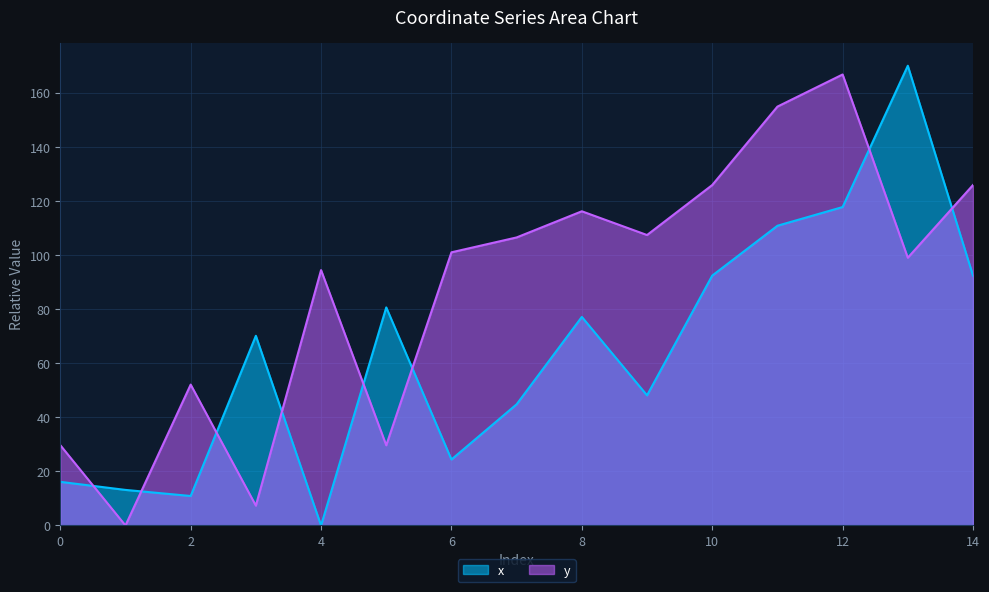

Reading left to right, extract all data points from this chart.

x: 0=16.1	1=13.2	2=10.9	3=70.1	4=0.0	5=80.6	6=24.4	7=44.8	8=77.1	9=48.1	10=92.4	11=110.8	12=117.7	13=170.0	14=92.4
y: 0=29.7	1=0.0	2=52.1	3=7.3	4=94.4	5=29.7	6=101.0	7=106.5	8=116.2	9=107.4	10=125.9	11=154.9	12=166.7	13=99.0	14=125.9